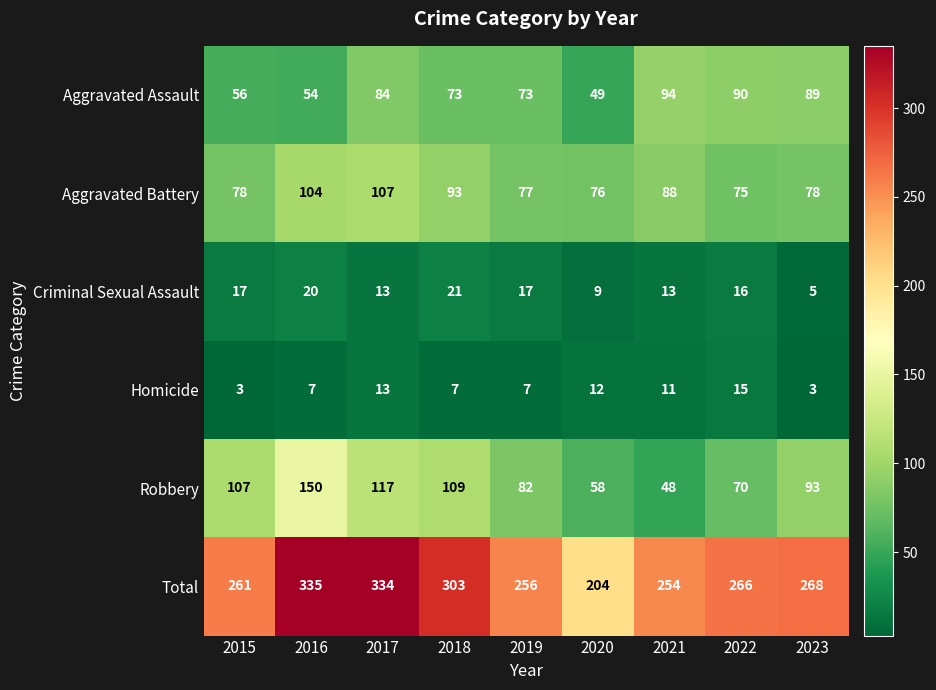

What is the spread (max minus min) of values at 2017?

321